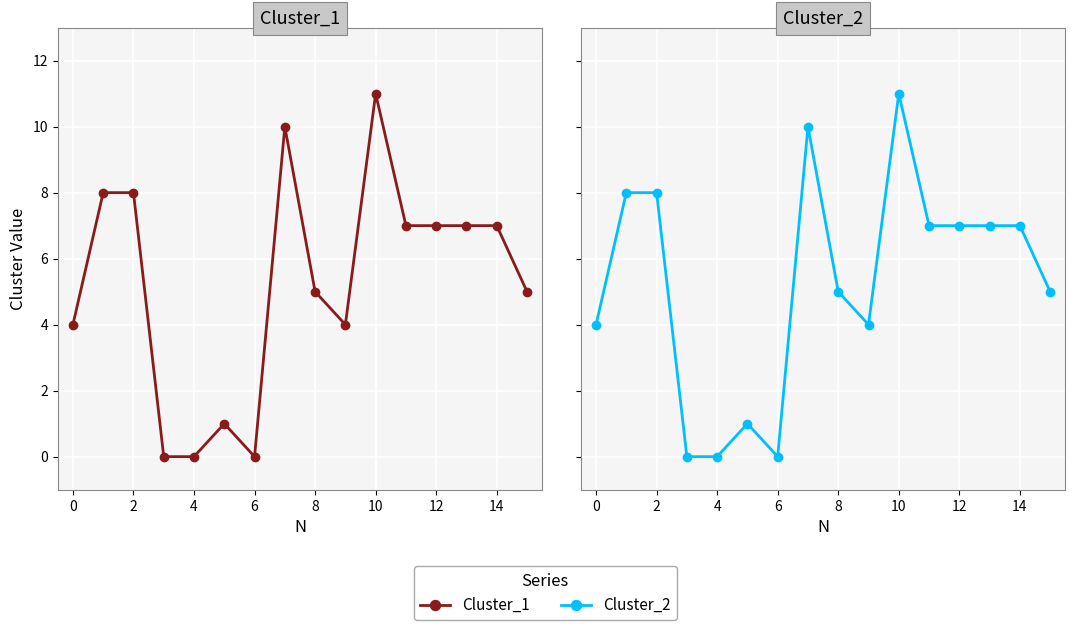

What is the difference between the Cluster_2 values at 12 and 2?

1